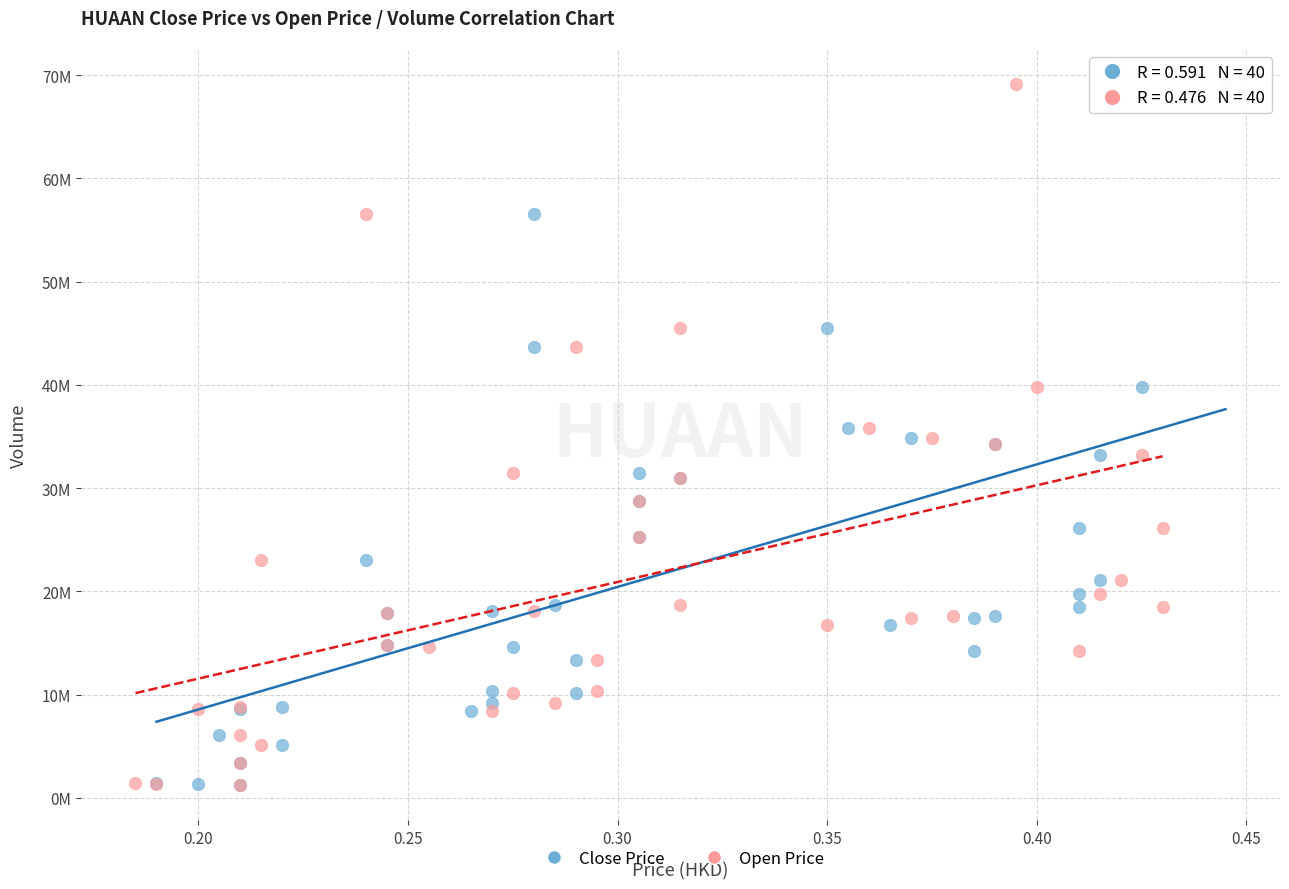

What are all the series names shown in the legend?

Close Price, Open Price